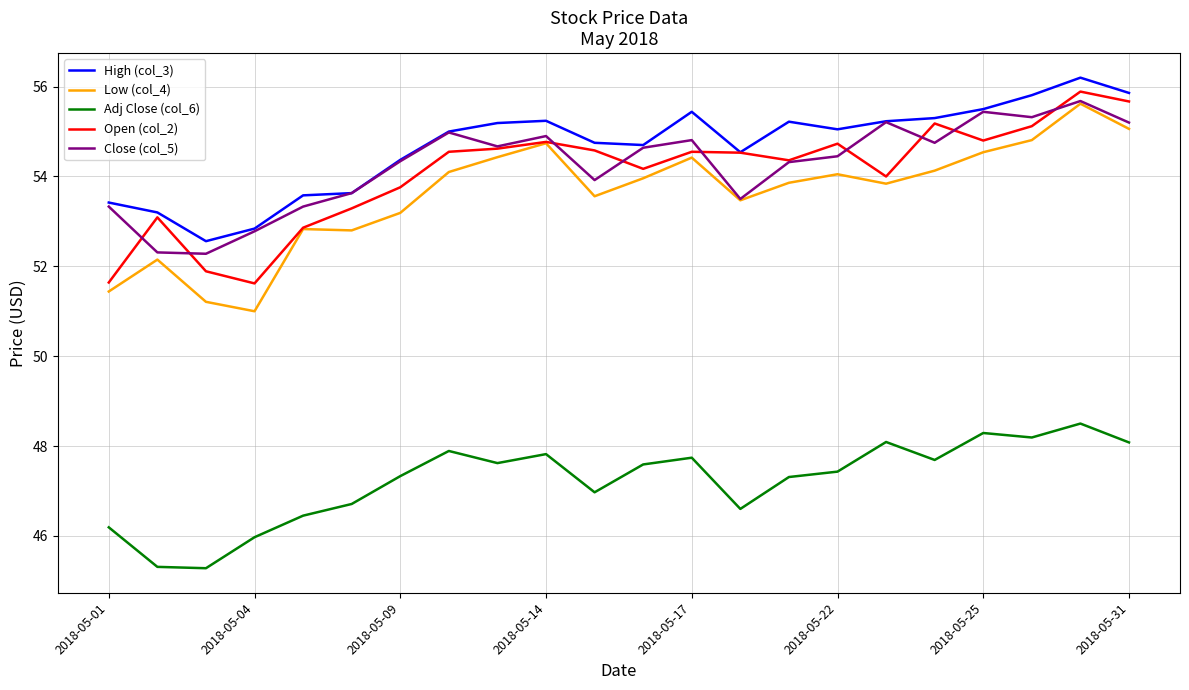

In High (col_3), how many points are higher than both neighbors (excluding endpoints)?

4